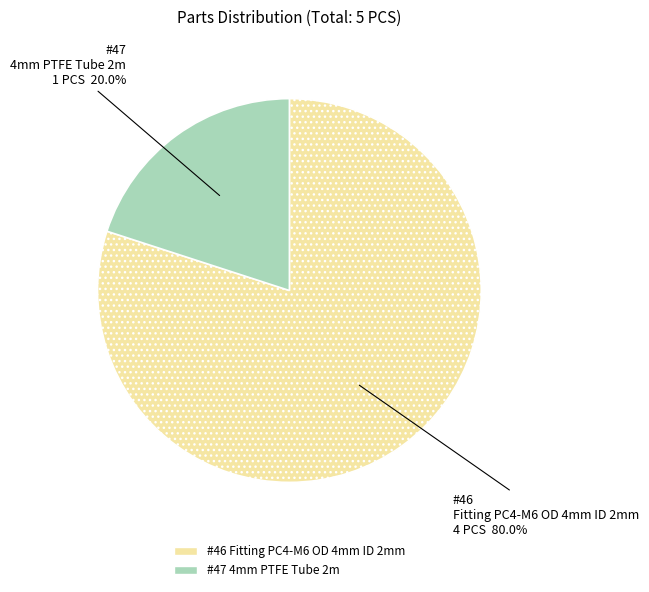

Is there any slice that represents more than half of the pie?

Yes